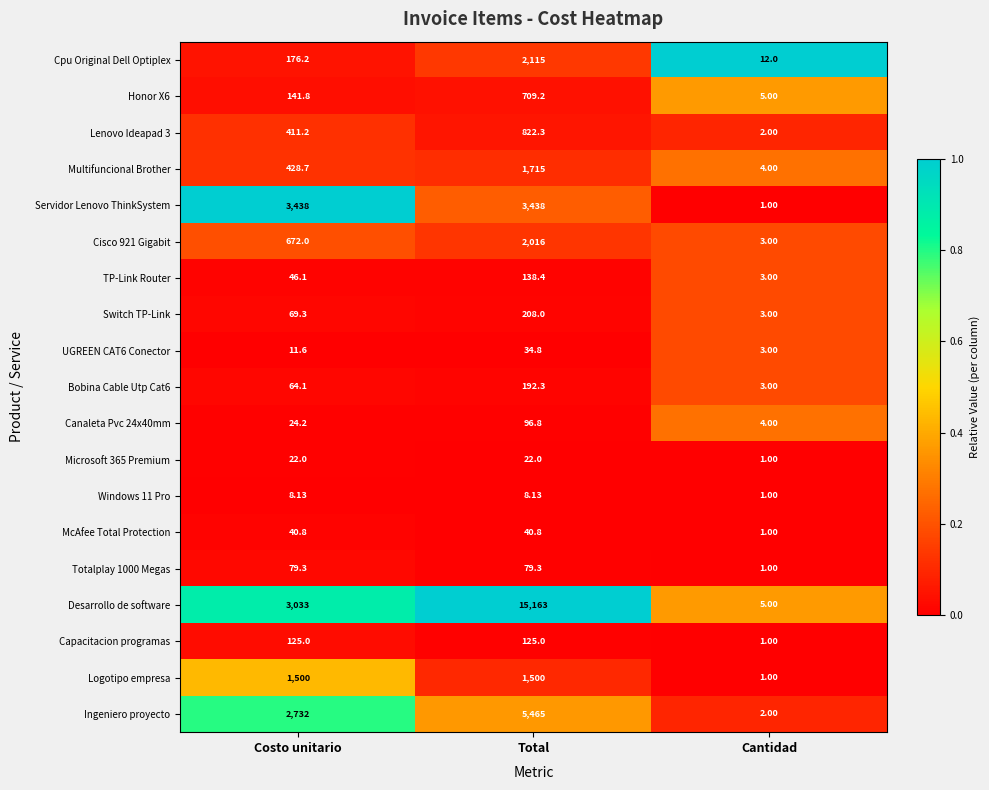

Which series has the widest spread of values?

Desarrollo de software